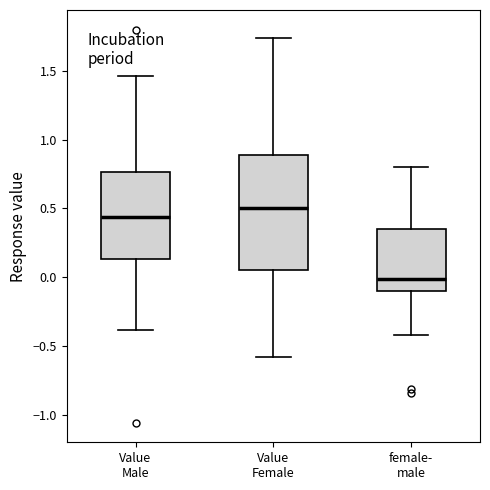

Reading left to right, transcribe this box plot: for each box, give where its median line is, the range the box spans, and where its two whiskers end, as read against the y-axis. The values are not printed on the chart, so give them approximately, as read against the axis.

Value Male: median 0.45, box 0.15 to 0.75, whiskers -0.40 to 1.45
Value Female: median 0.50, box 0.05 to 0.90, whiskers -0.60 to 1.75
female- male: median 0.00, box -0.10 to 0.35, whiskers -0.40 to 0.80